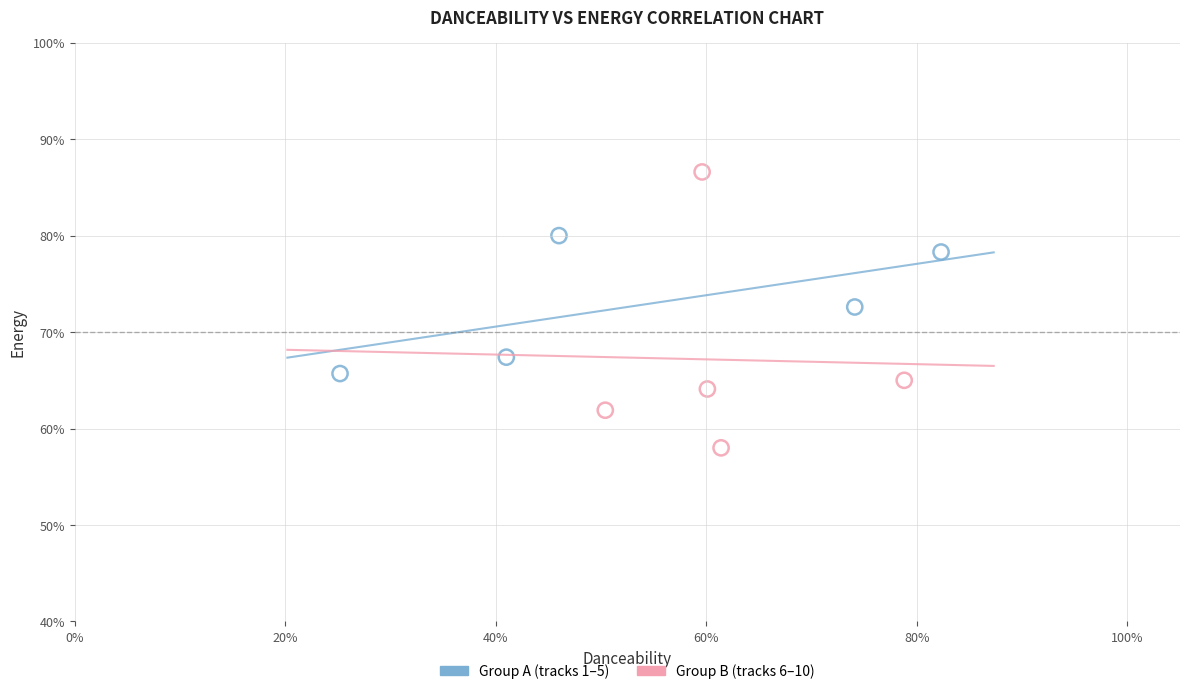

Which series contains the lowest Y value?

Group B (tracks 6–10)